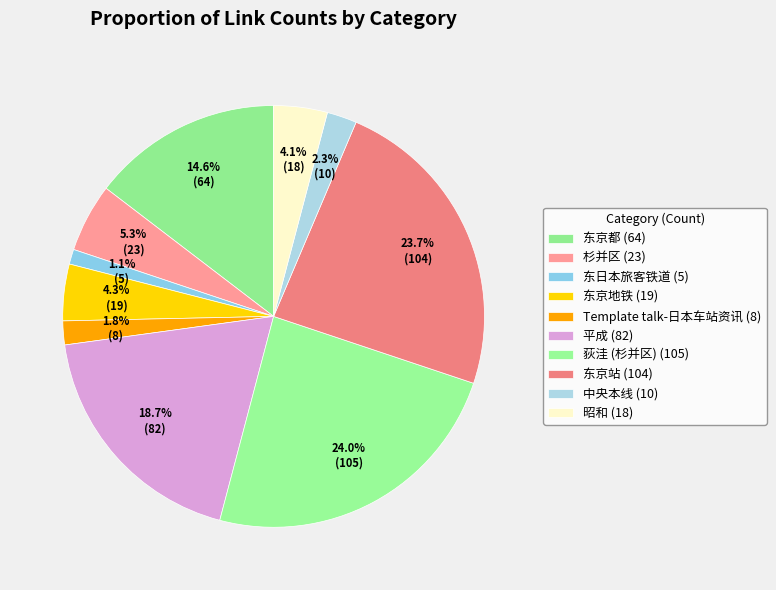

Is the sum of 中央本线 and 东日本旅客铁道 greater than half?

No